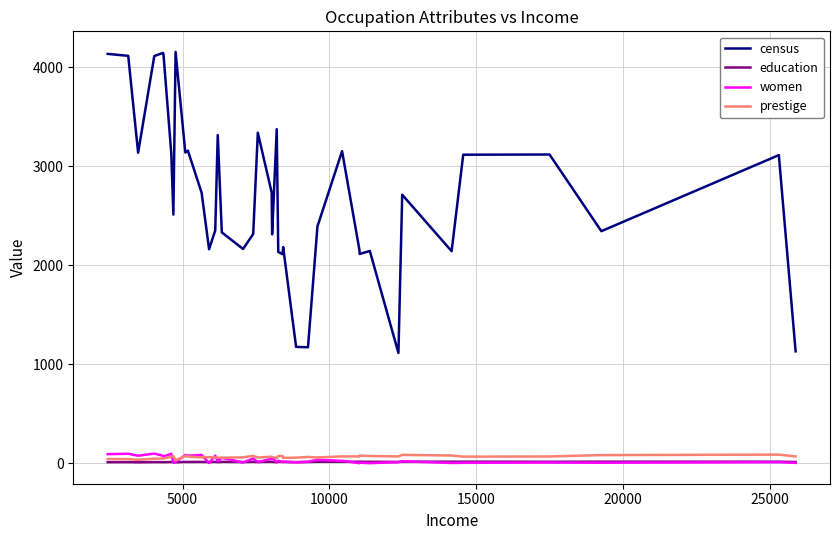

Which series has the largest range (max minus min)?

census